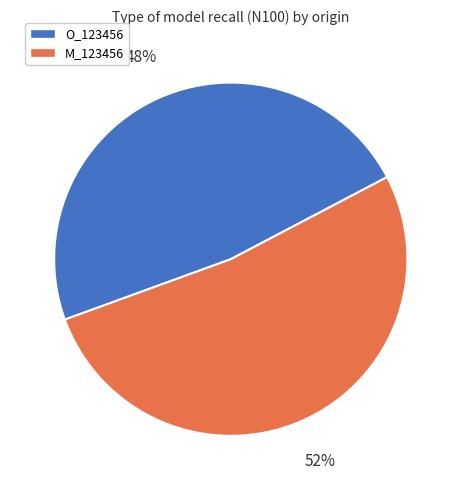

Which has a higher value, O_123456 or M_123456?

M_123456